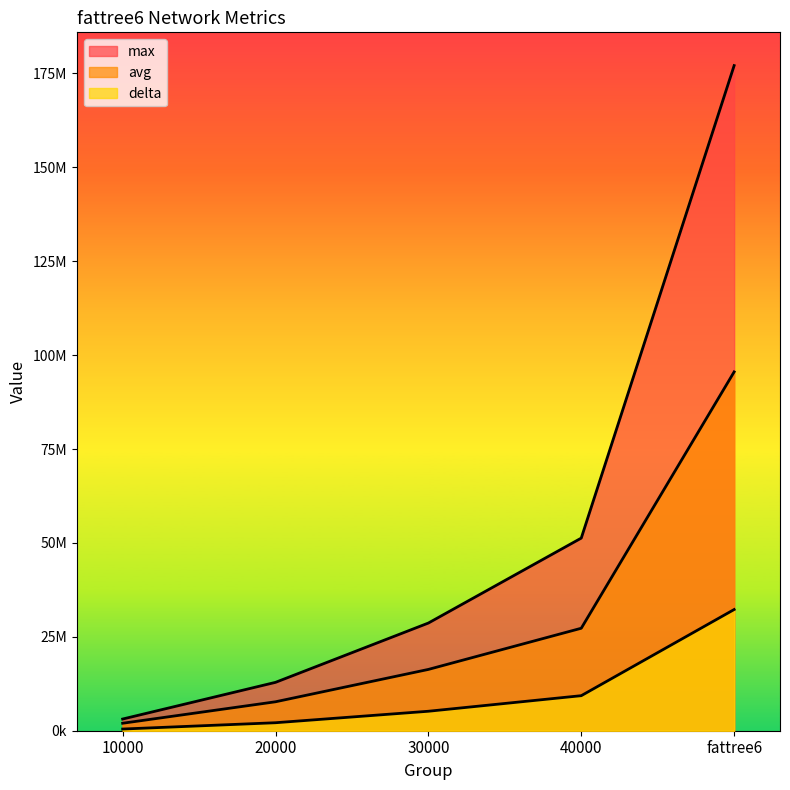

Between 10000 and 30000, which series saw the biggest shift?

max